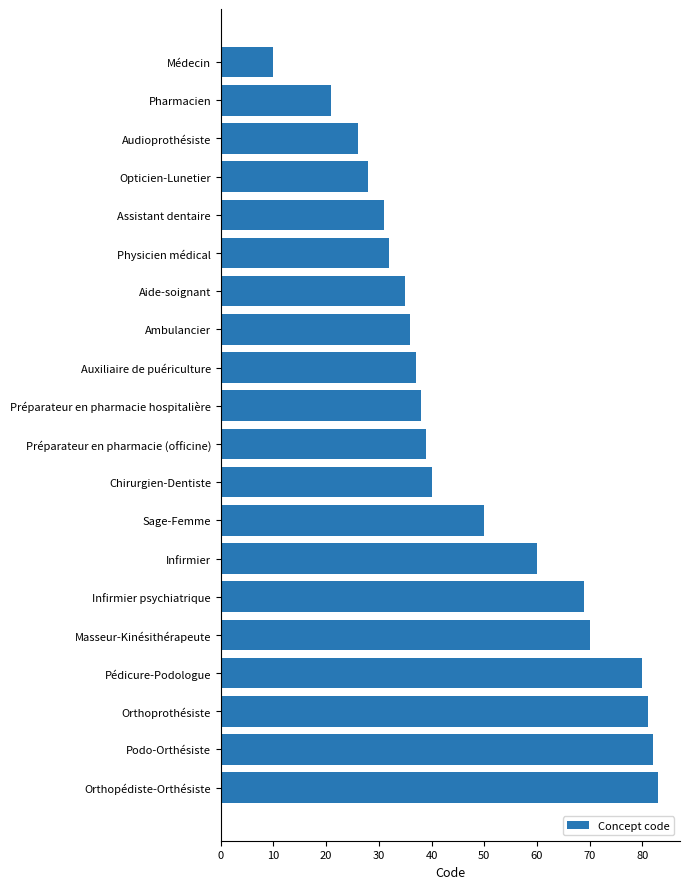

What is the smallest value displayed?

10